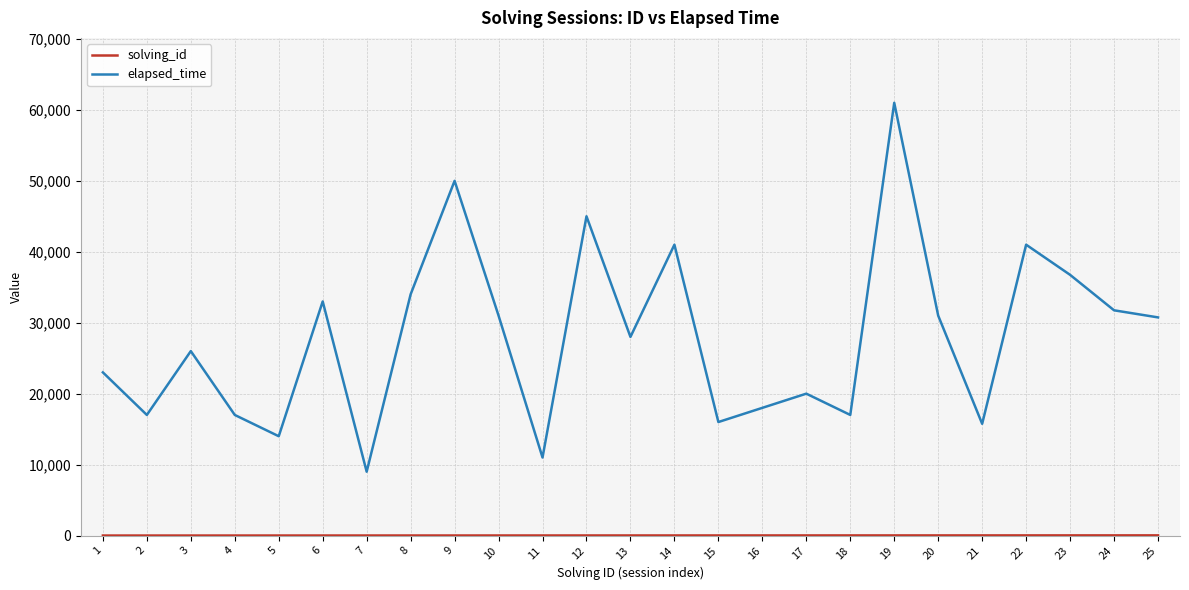

Between 14 and 25, which series saw the biggest shift?

elapsed_time